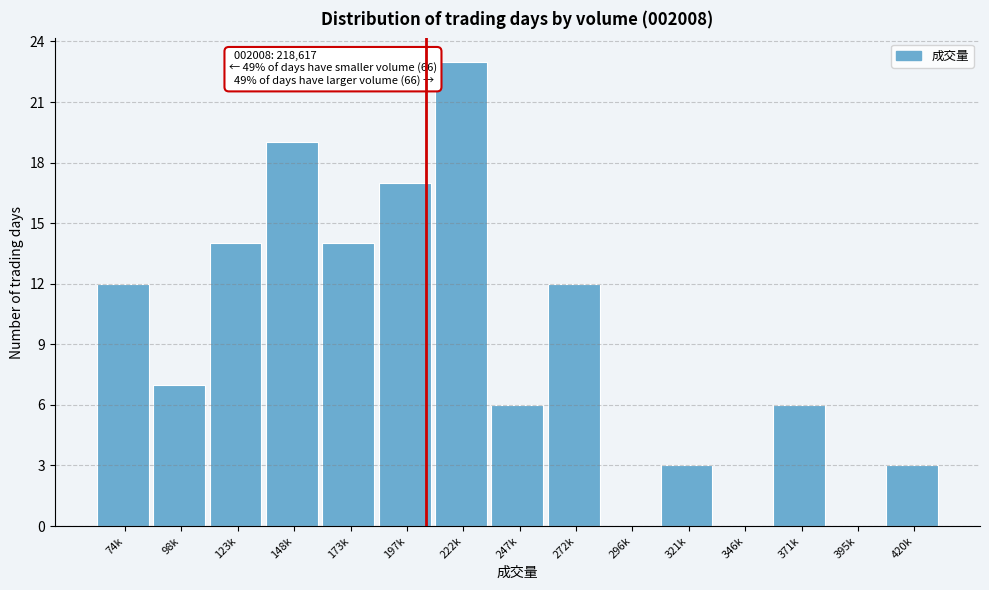

Reading right to left, what are all the values shown in this chart?

420k=3	395k=0	371k=6	346k=0	321k=3	296k=0	272k=12	247k=6	222k=23	197k=17	173k=14	148k=19	123k=14	98k=7	74k=12